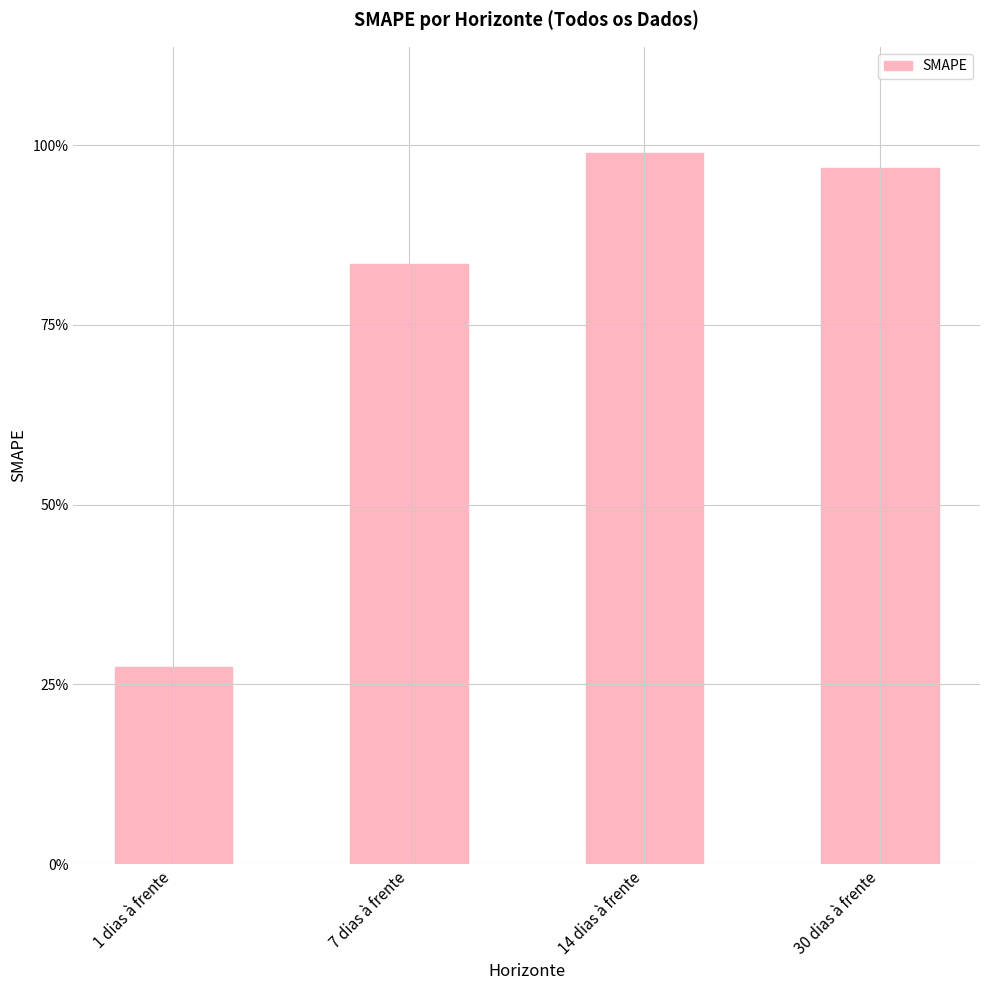

List the labels in order of value, smallest first.

1 dias à frente, 7 dias à frente, 30 dias à frente, 14 dias à frente